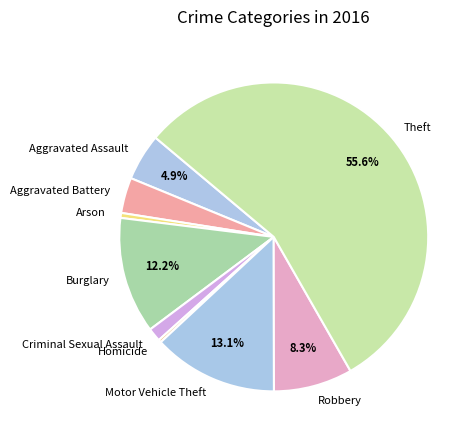

Is the sum of Aggravated Assault and Motor Vehicle Theft greater than half?

No